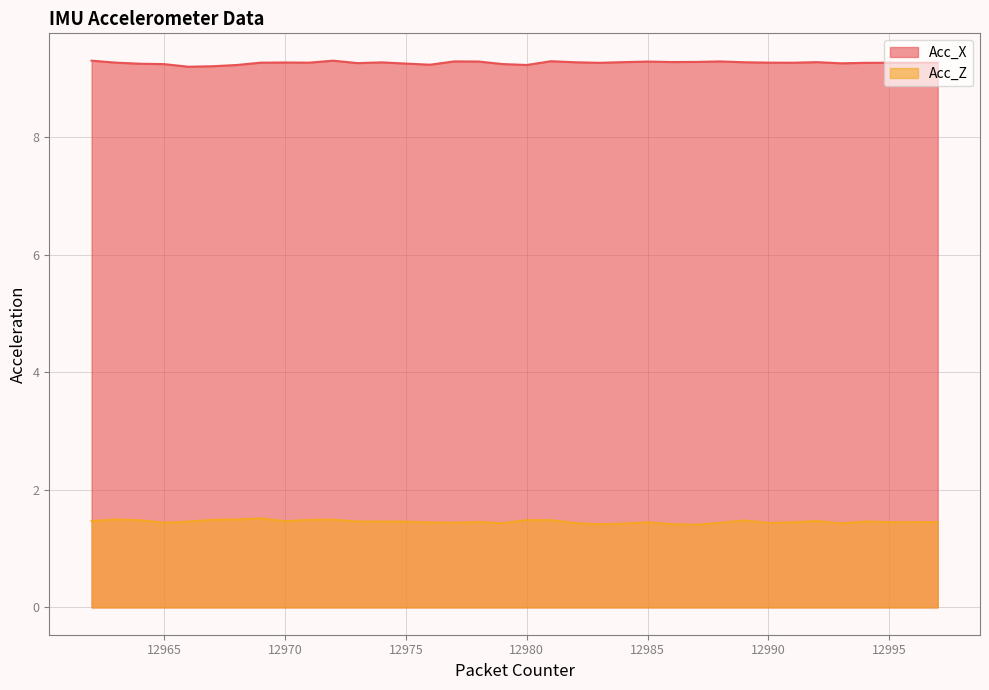

In Acc_Z, how many points are lower than both neighbors (excluding endpoints)?

9